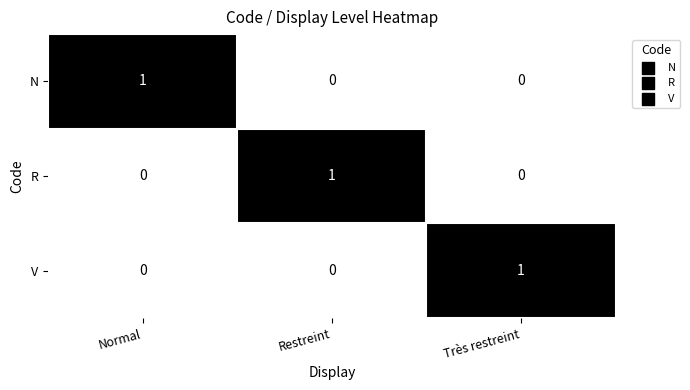

What is the difference between the highest and lowest values at Normal?

1